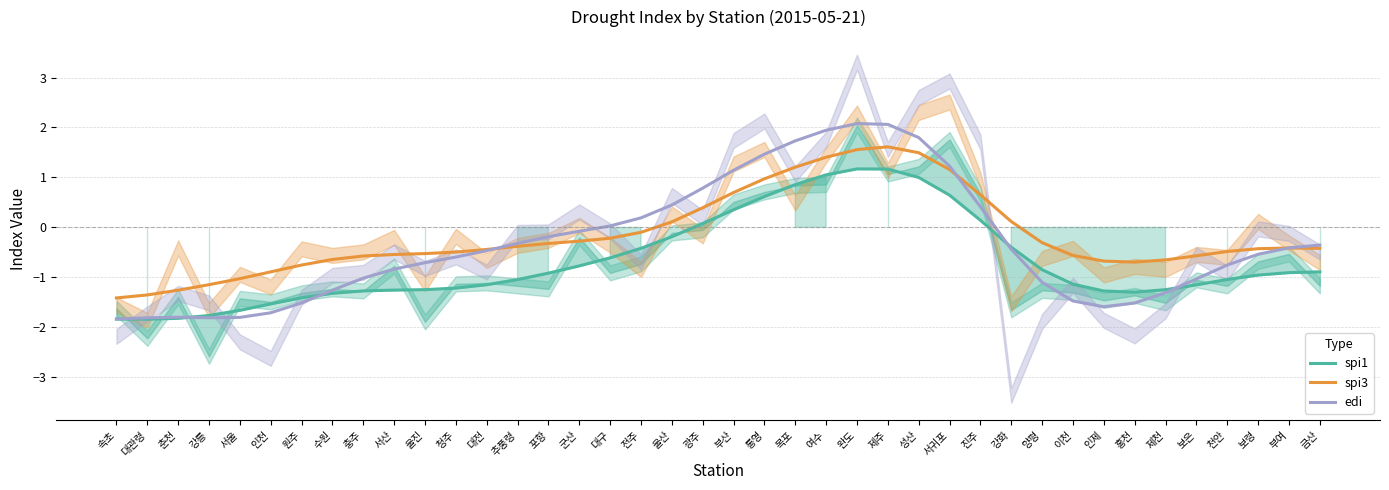

What is the label of the 34th point from the left?

홍천